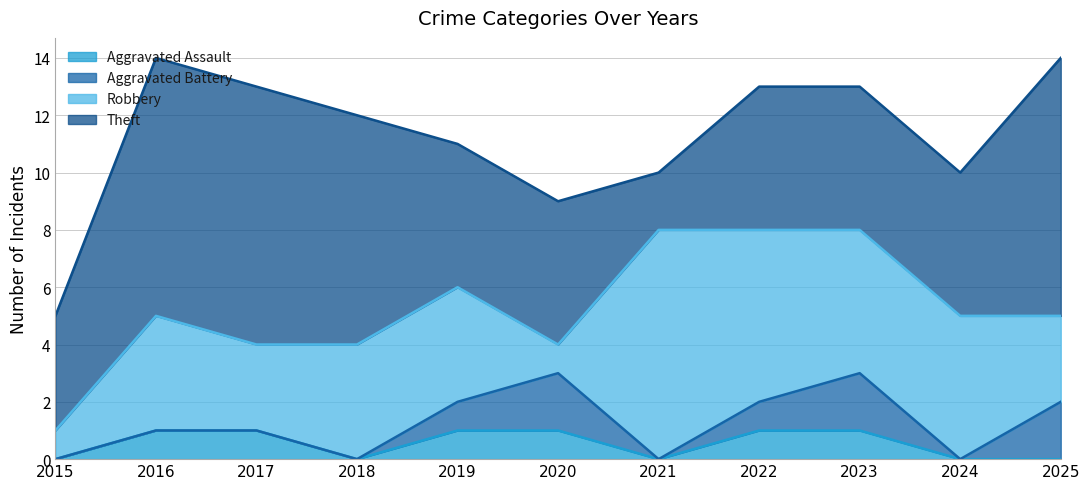

What is the maximum value shown in the chart?

9